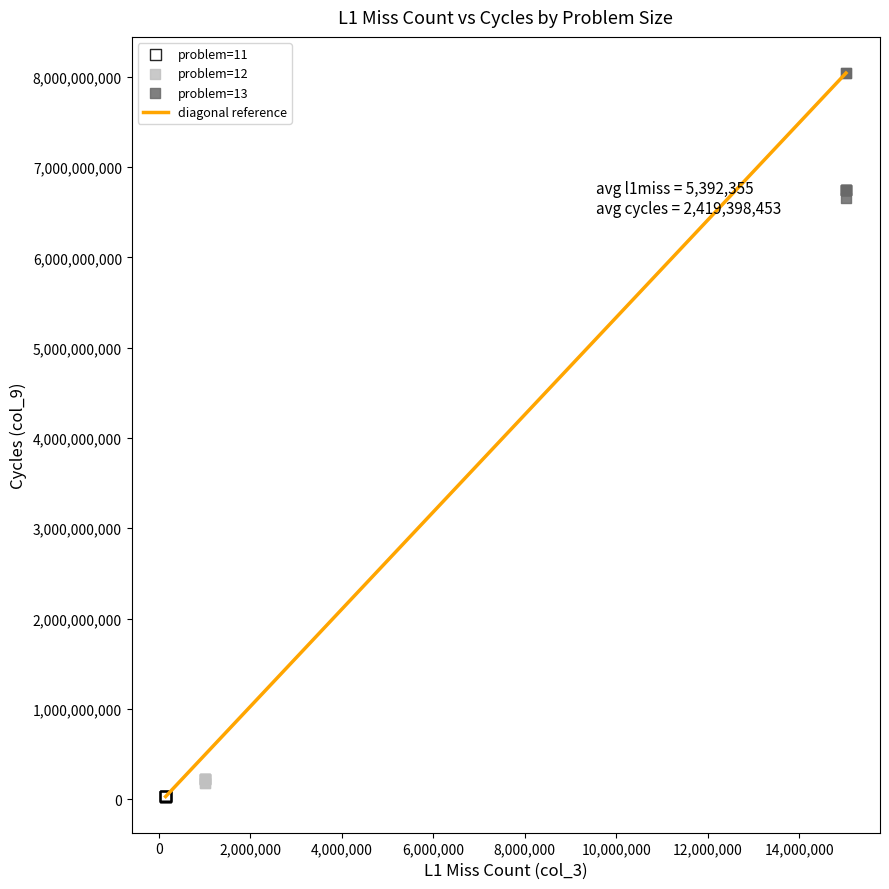

Which series has the widest spread of Y values?

problem=13